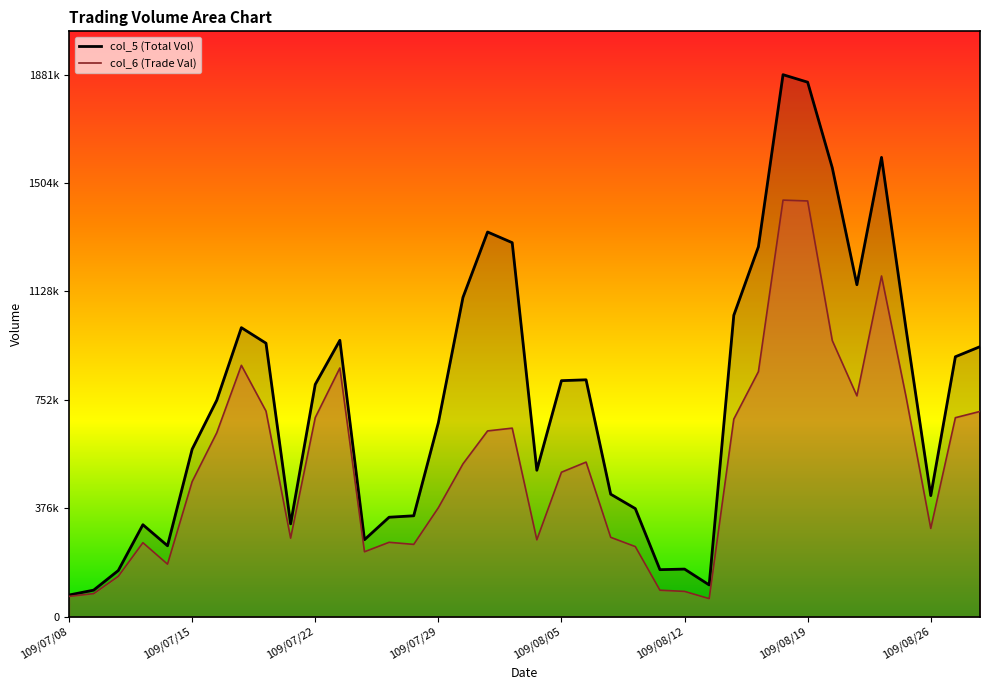

The col_6 series shows 690540 at 109/08/27. True or false?

True